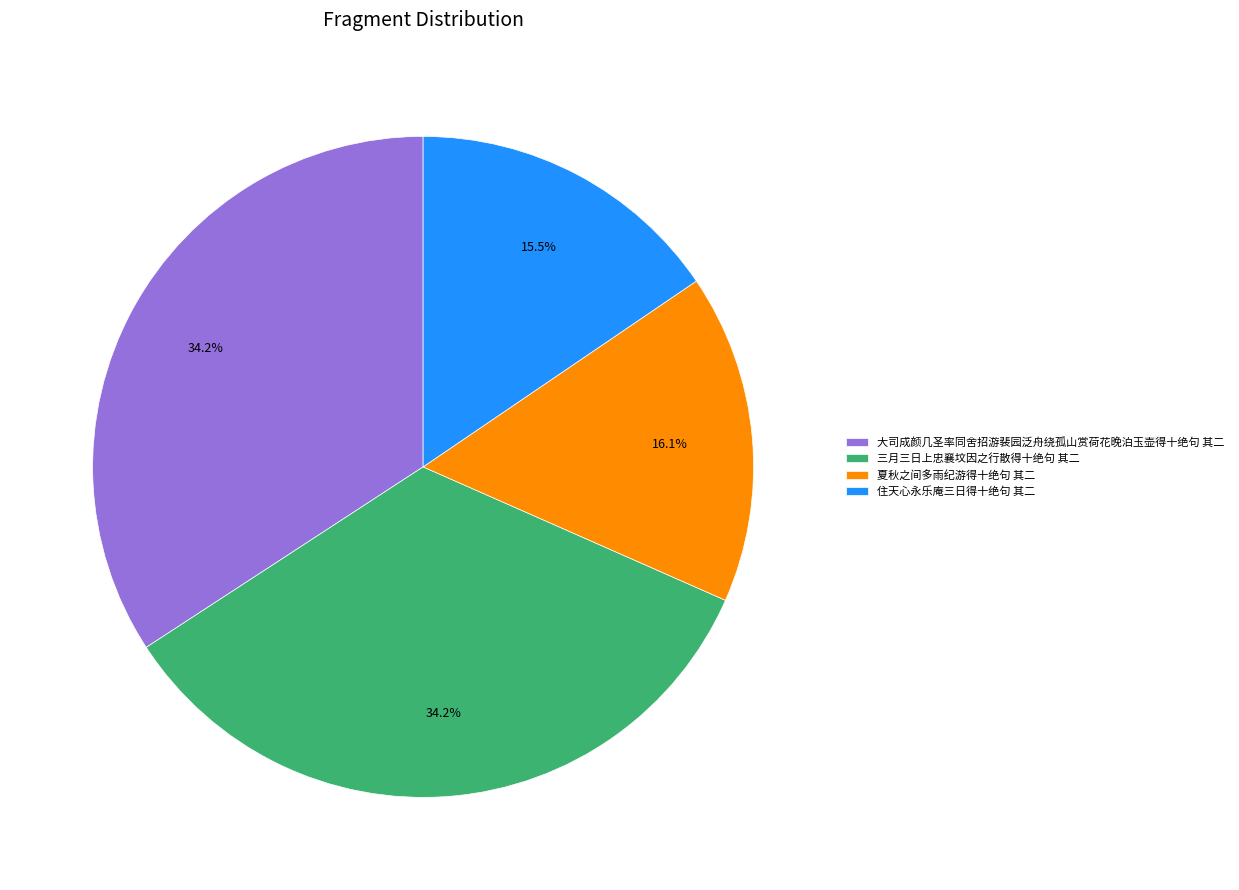

How many segments does this pie chart have?

4